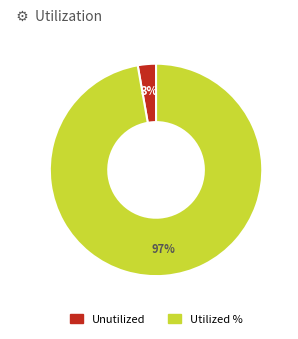

Does any single category account for the majority?

Yes